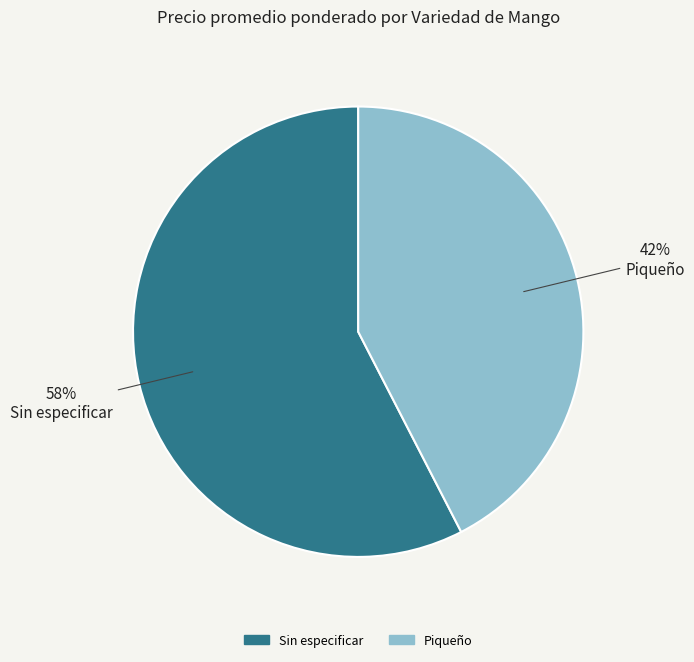

Does Sin especificar account for over 50% of the chart?

Yes